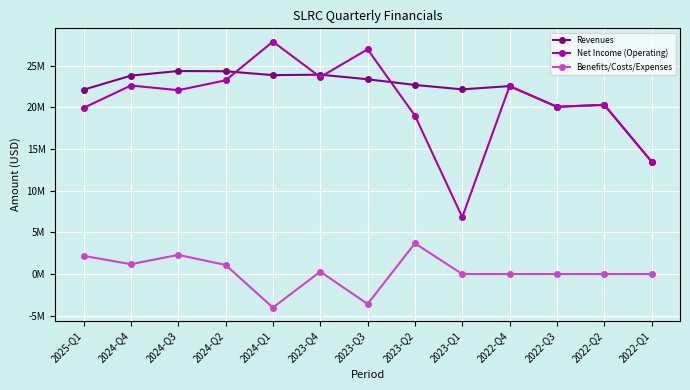

What is the sum of the Revenues values at 2023-Q3 and 2023-Q2?

46035000